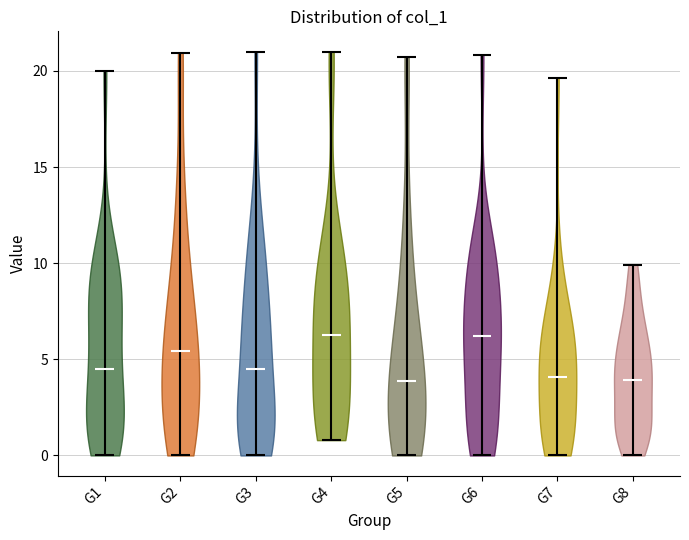

Reading left to right, read every violin against the y-axis: where its median line is, and the lowest and highest points it reaches. The values are not printed on the chart, so give them approximately, as read against the axis.

G1: median line 4.5, lowest point 0.0, highest point 20.0
G2: median line 5.5, lowest point 0.0, highest point 21.0
G3: median line 4.5, lowest point 0.0, highest point 21.0
G4: median line 6.0, lowest point 1.0, highest point 21.0
G5: median line 4.0, lowest point 0.0, highest point 20.5
G6: median line 6.0, lowest point 0.0, highest point 21.0
G7: median line 4.0, lowest point 0.0, highest point 19.5
G8: median line 4.0, lowest point 0.0, highest point 10.0